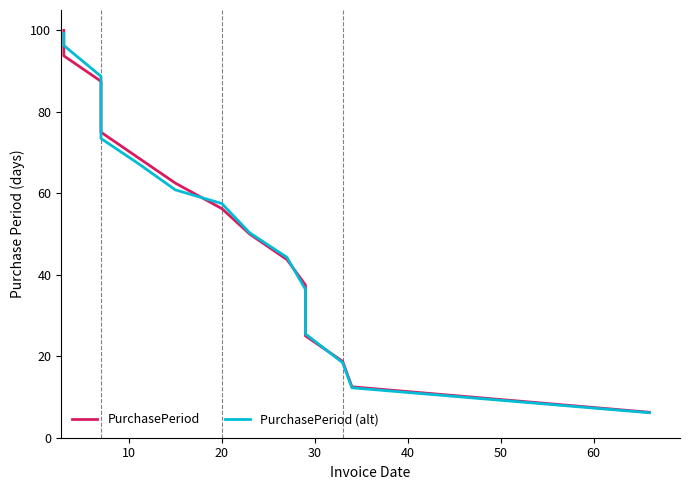

Which series has the largest range (max minus min)?

PurchasePeriod